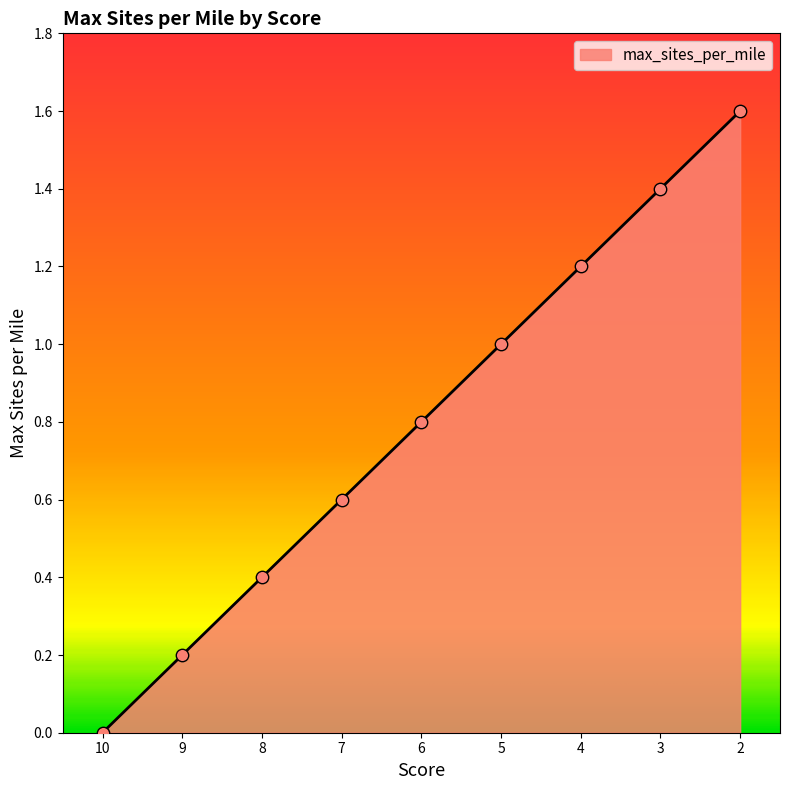

Approximately how many times larger is the value at 5 compared to 3?

0.7